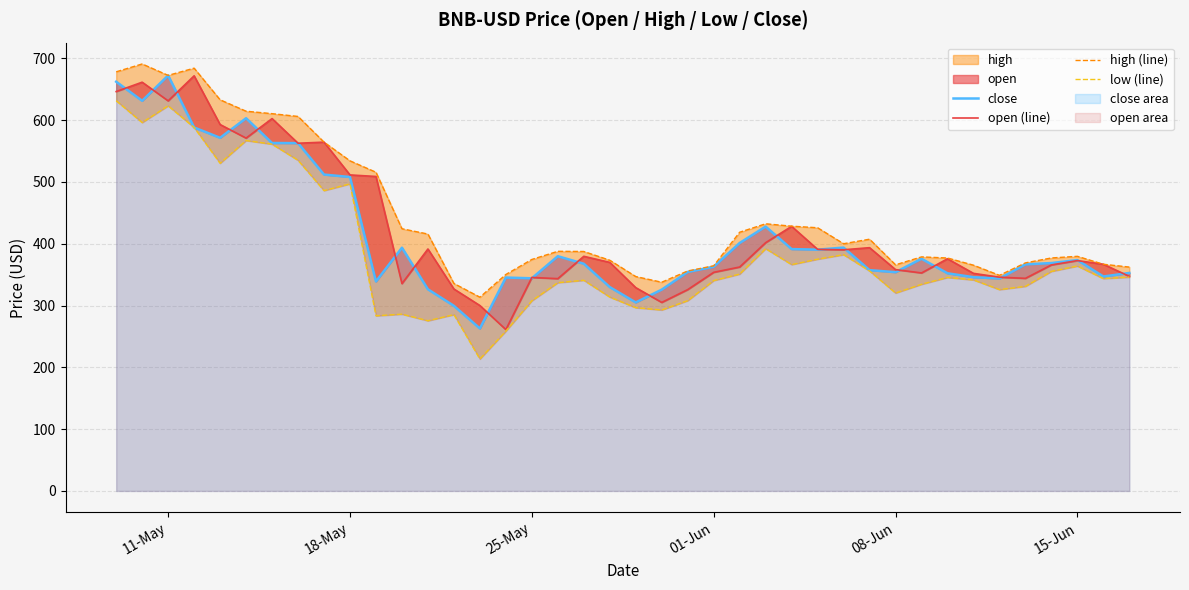

At how many categories does at least one series exceed 642?

4